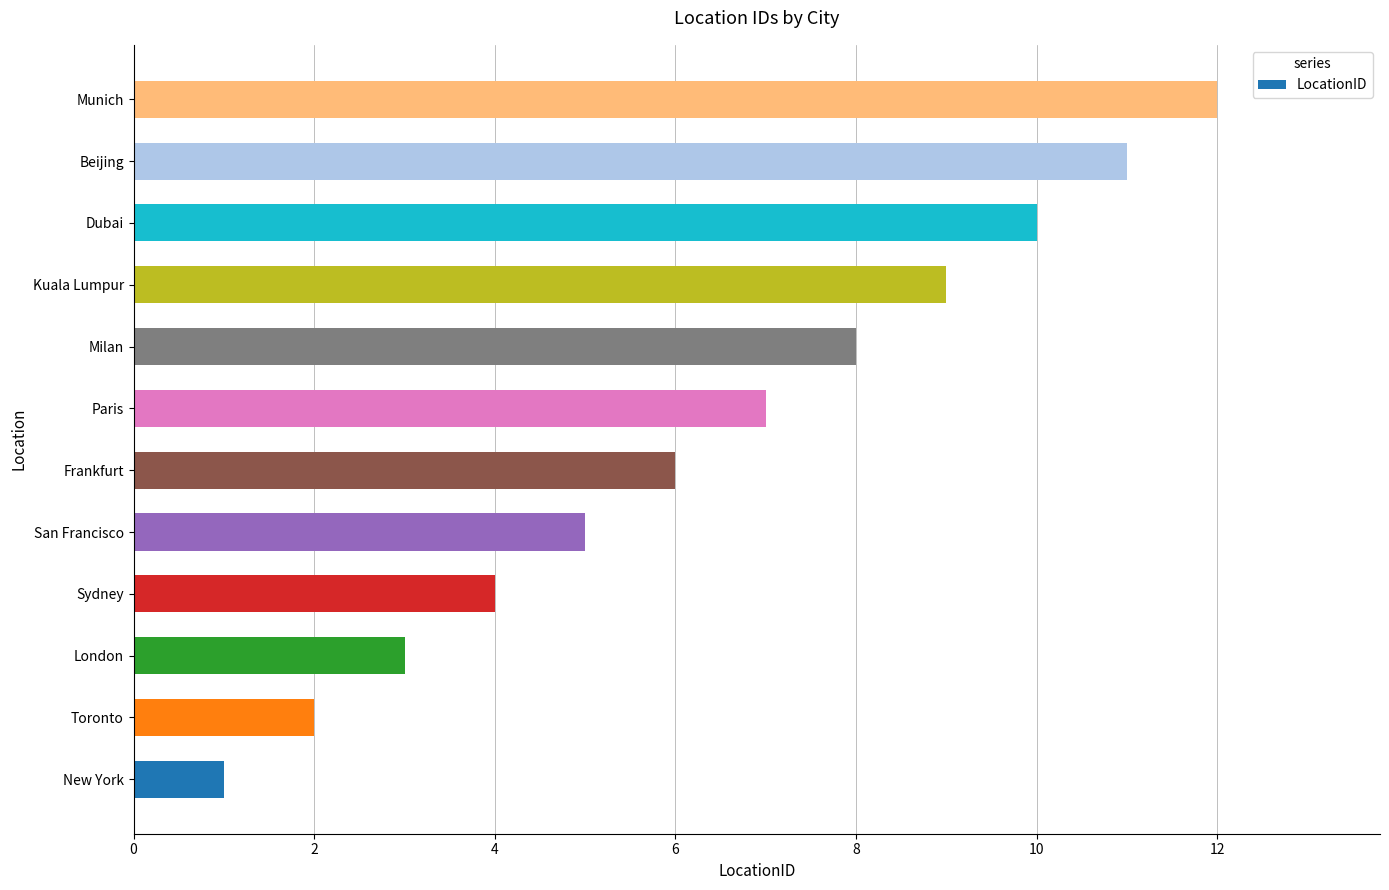

List the labels in order of value, smallest first.

New York, Toronto, London, Sydney, San Francisco, Frankfurt, Paris, Milan, Kuala Lumpur, Dubai, Beijing, Munich